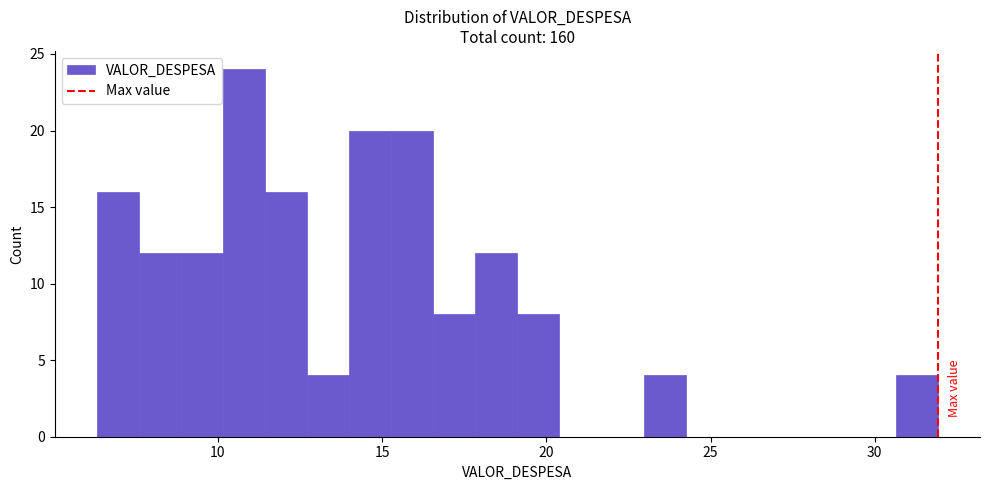

Around what value on the x-axis is the tallest bar? Give the approximate position of its centre, as read against the axis.

11.0